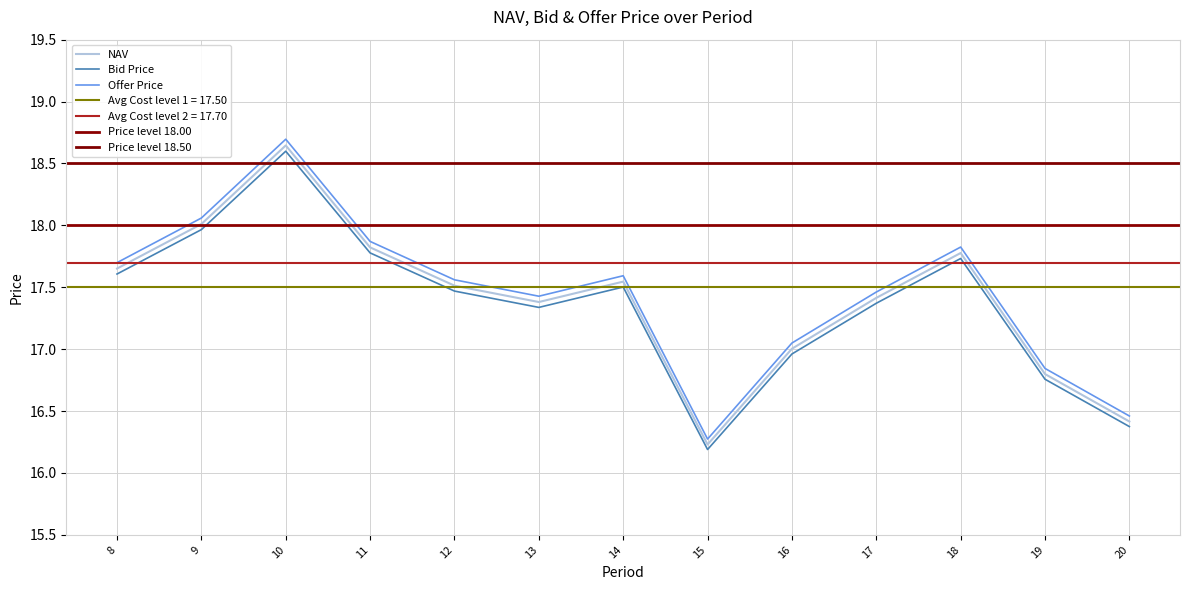

How many lines are shown in the chart?

3